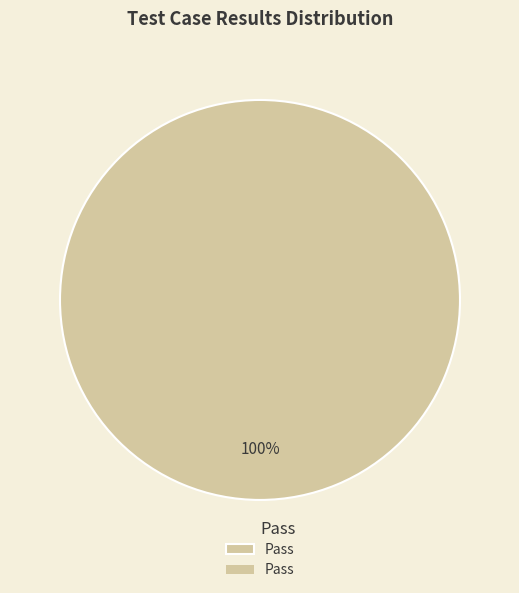

True or false: Pass accounts for 95% of the total.

False